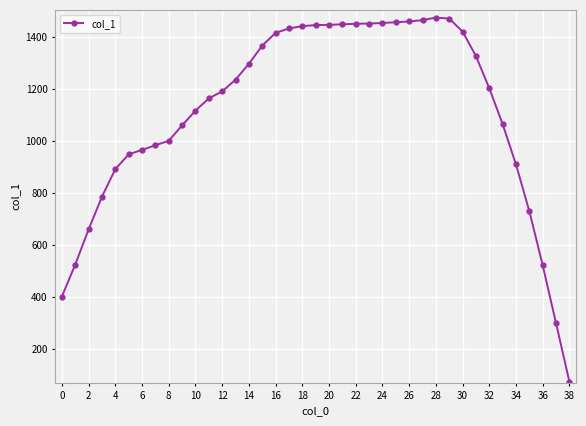

Does the chart have visible grid lines?

Yes